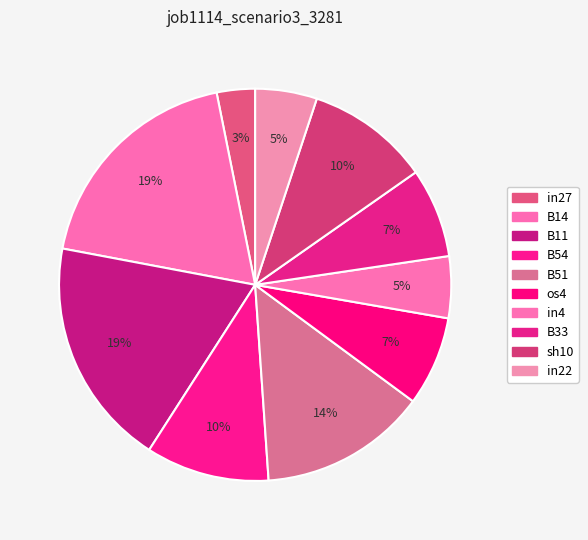

Count the number of slices in the pie.

10